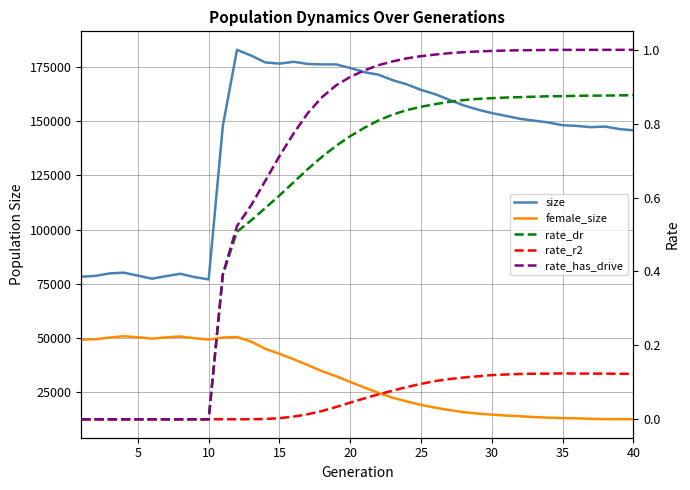

Is this an area chart (filled region under the line)?

No